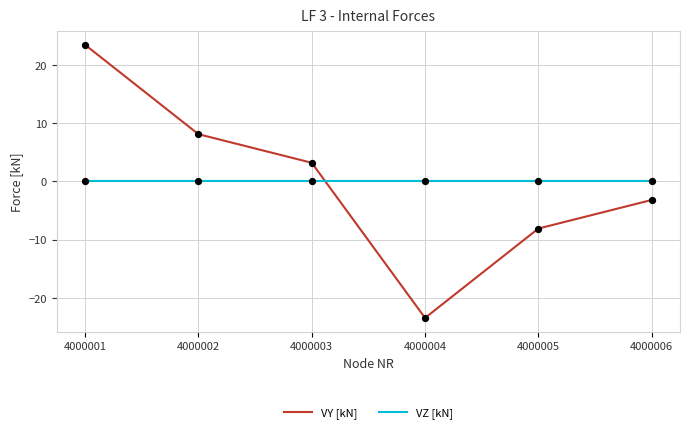

At which category is the sum across all series the highest?

4000001